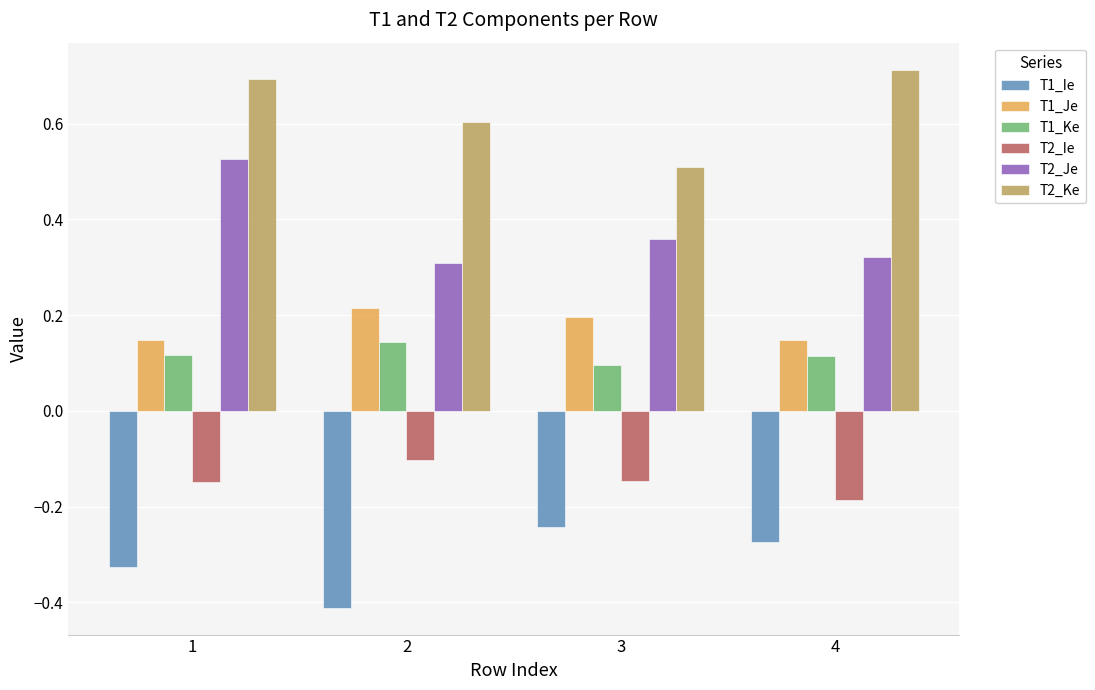

Is the value of T1_Je at 1 greater than the value of T1_Ie at 1?

Yes